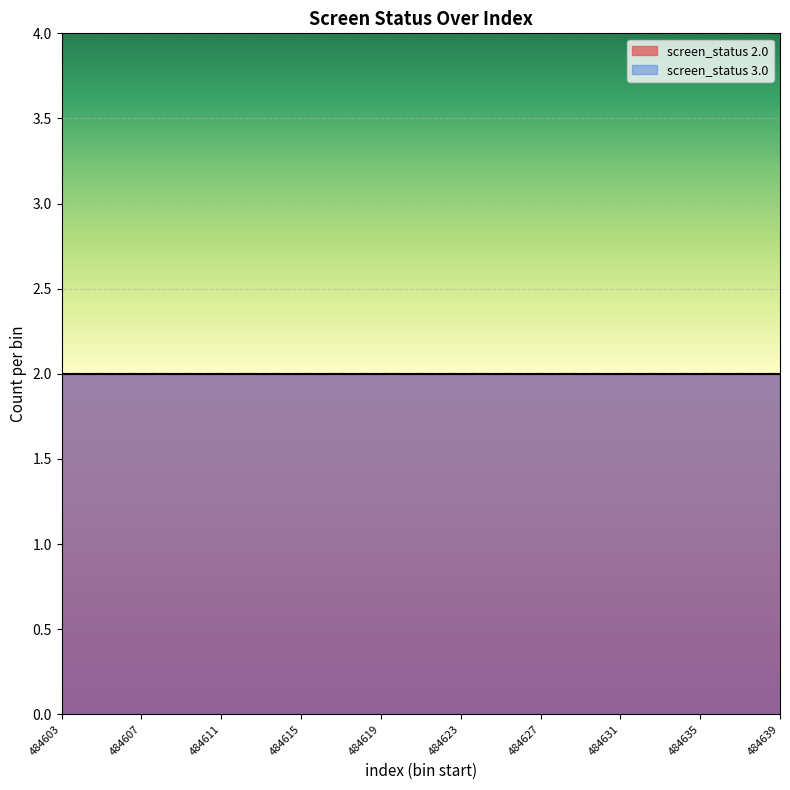

Reading left to right, extract all data points from this chart.

screen_status: 2	3	2	3	2	3	2	3	2	3	2	3	2	3	2	3	2	3	2
status_2: 2	2	2	2	2	2	2	2	2	2	2	2	2	2	2	2	2	2	2
status_3: 3	3	3	3	3	3	3	3	3	3	3	3	3	3	3	3	3	3	3